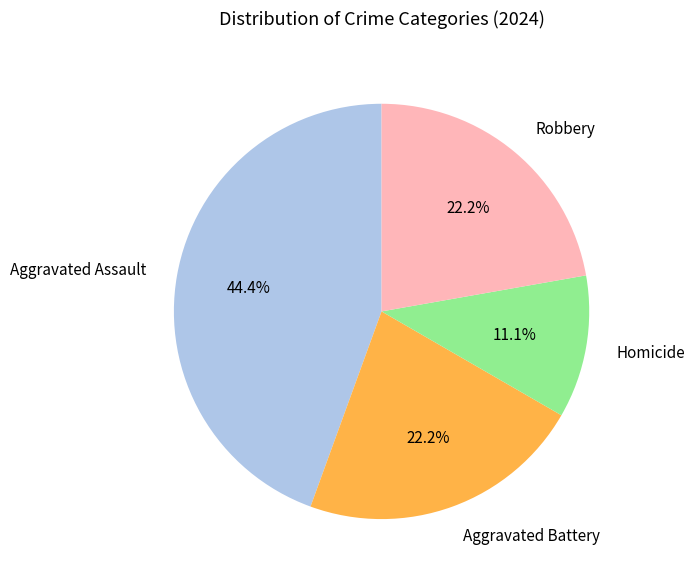

Does Robbery represent more than half of the total?

No